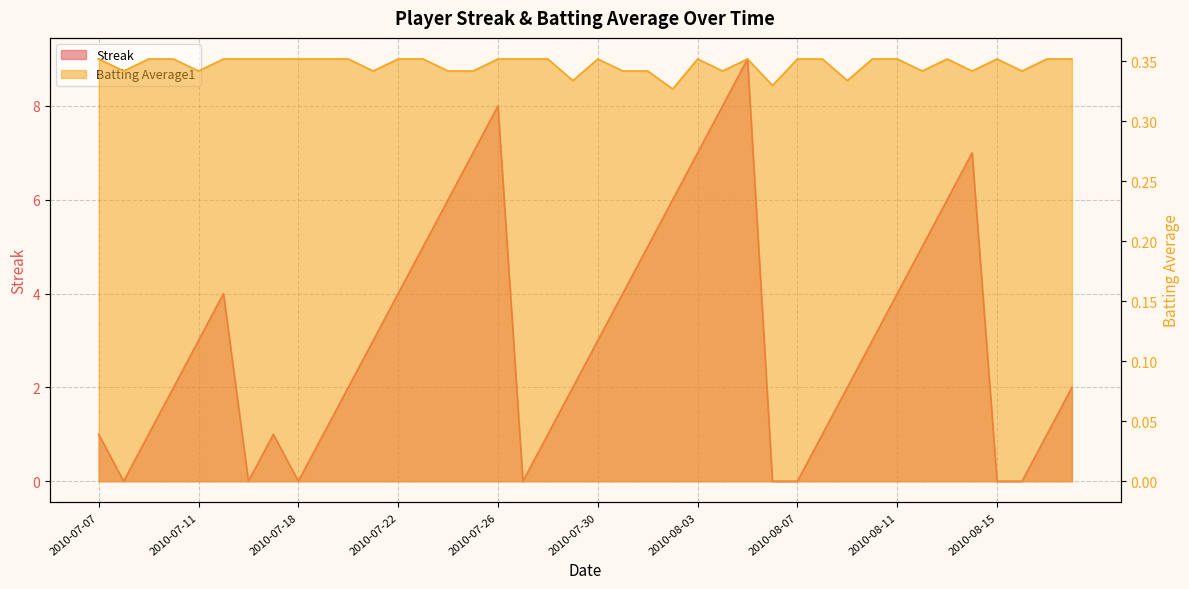

What is the value of the Batting Average1 point at the 7th from the left?

0.4